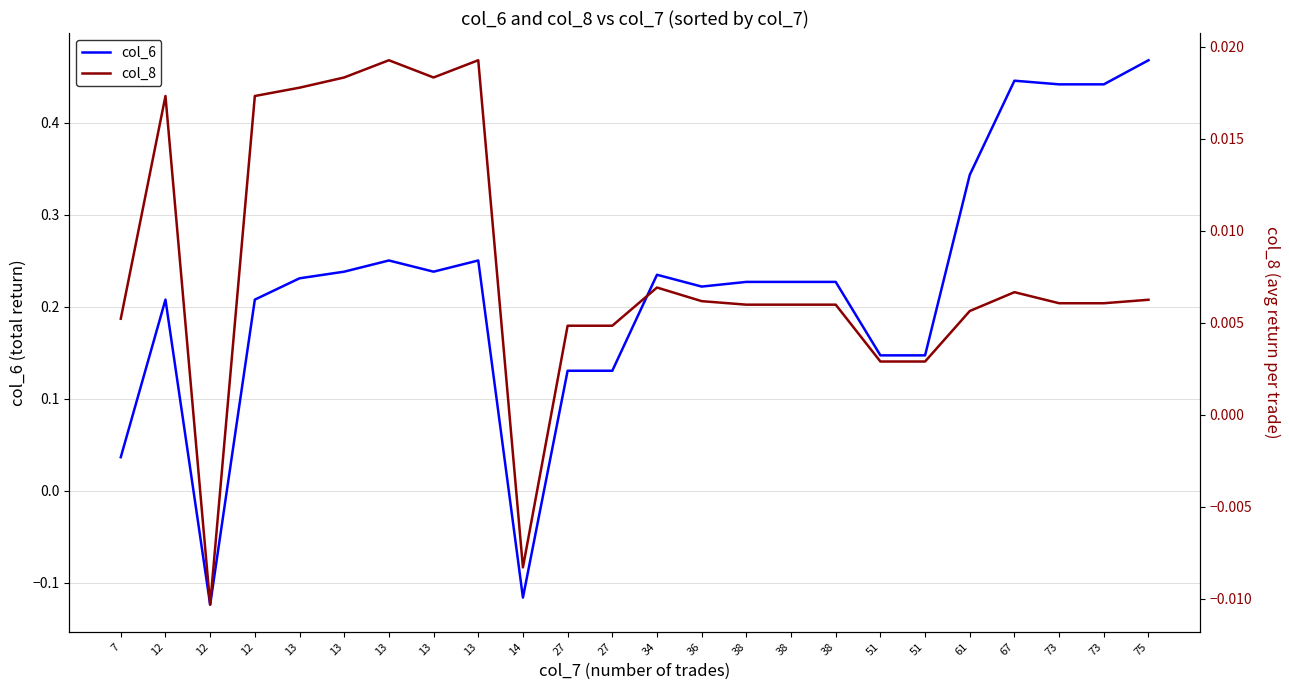

In col_6, how many points are lower than both neighbors (excluding endpoints)?

4